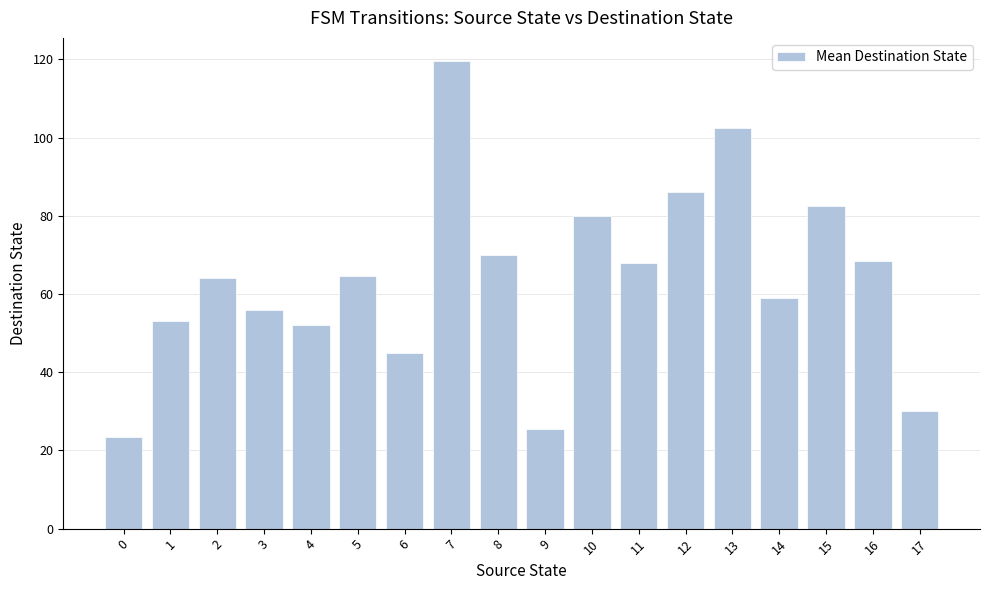

Does the chart contain any negative values?

No